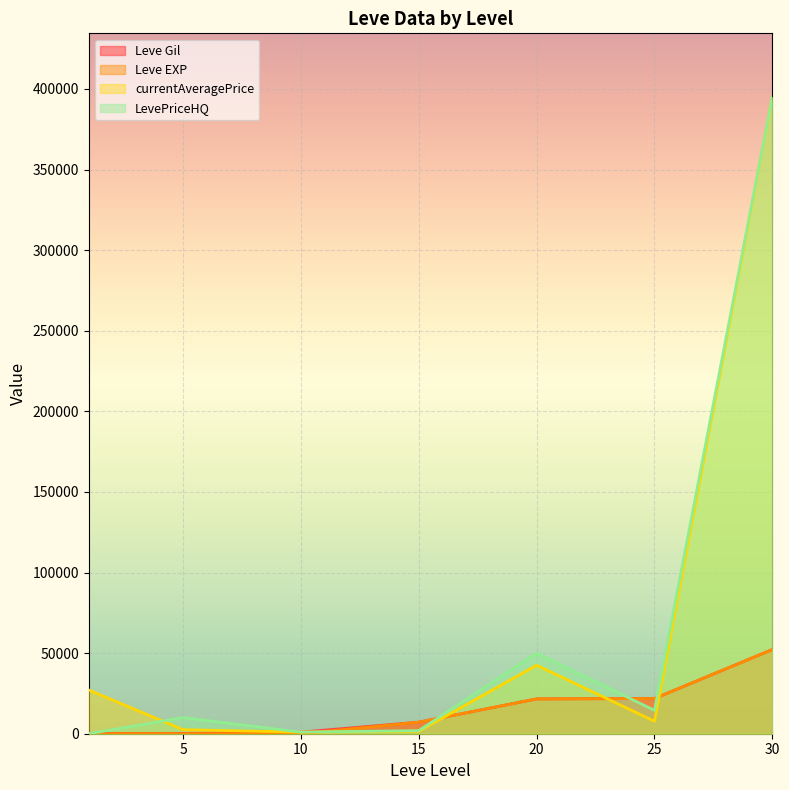

Between which two adjacent categories do LevePriceHQ and Leve Gil first intersect?

1 and 5